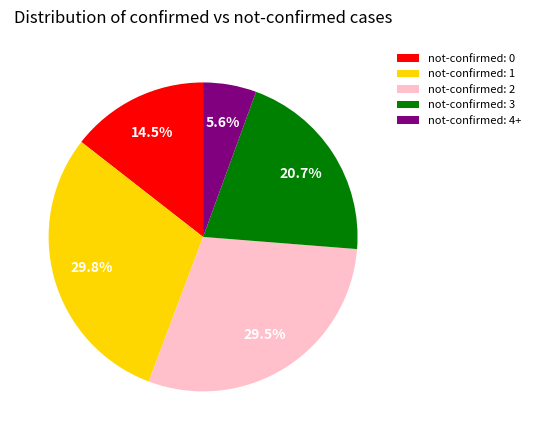

Does not-confirmed: 2 represent more than half of the total?

No